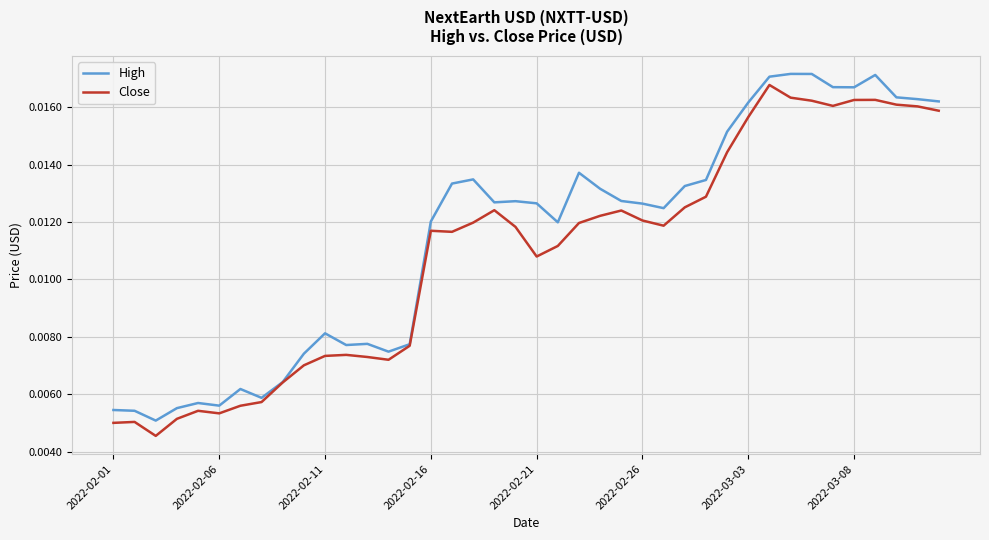

Does the chart display data point markers on the line(s)?

No